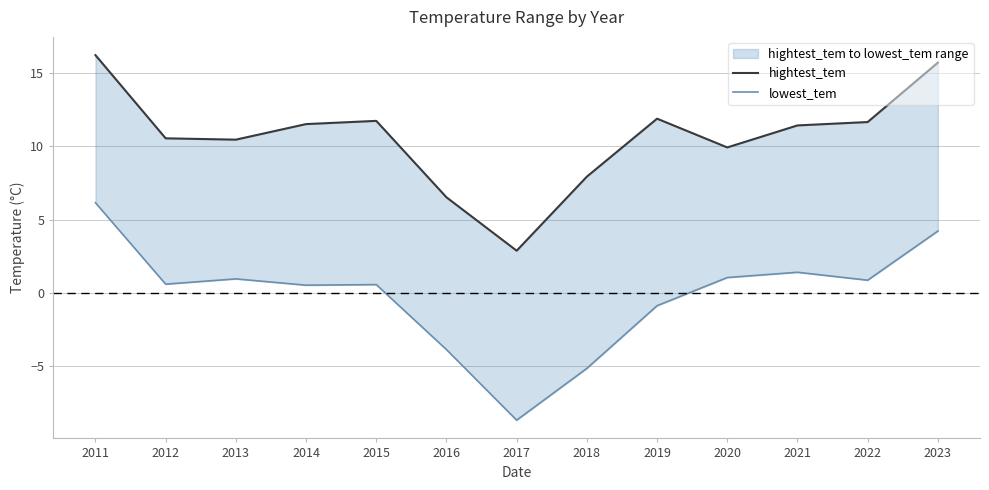

The value of hightest_tem at 2015 is 11.7. True or false?

True